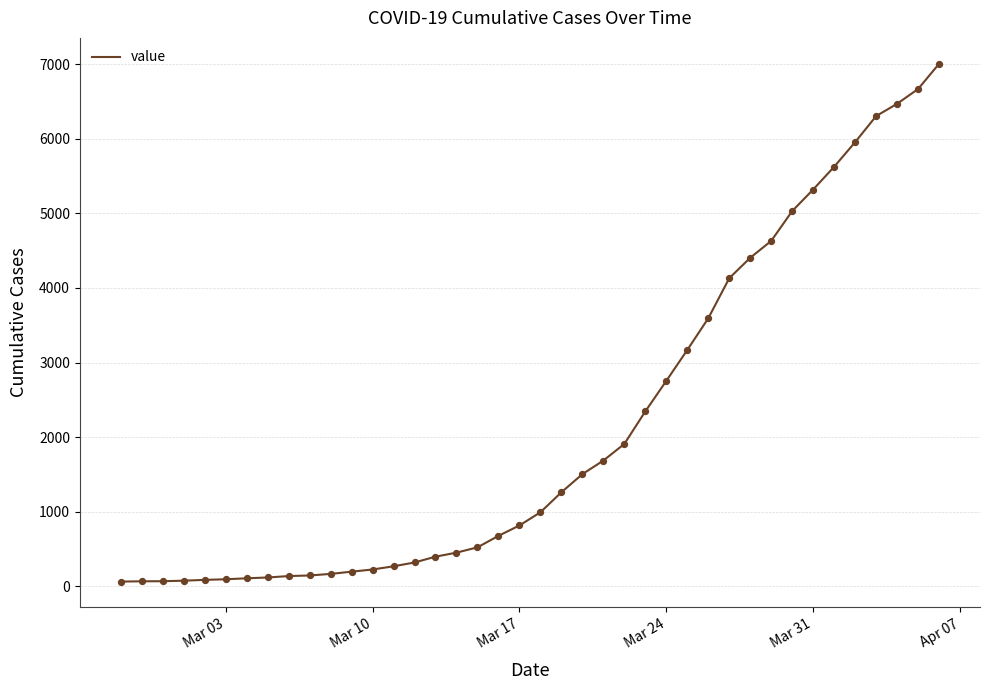

What is the difference between the maximum and minimum values?

6940